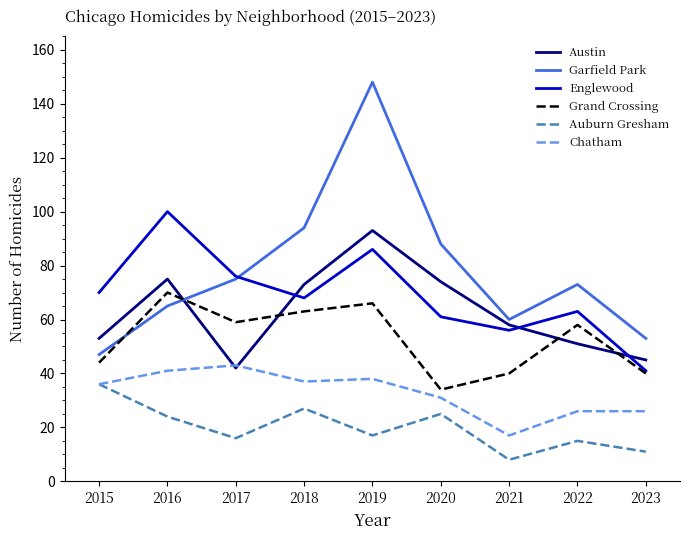

Reading left to right, list all the values displayed in this chart.

Austin: 2015=53	2016=75	2017=42	2018=73	2019=93	2020=74	2021=58	2022=51	2023=45
Garfield Park: 2015=47	2016=65	2017=75	2018=94	2019=148	2020=88	2021=60	2022=73	2023=53
Englewood: 2015=70	2016=100	2017=76	2018=68	2019=86	2020=61	2021=56	2022=63	2023=41
Grand Crossing: 2015=44	2016=70	2017=59	2018=63	2019=66	2020=34	2021=40	2022=58	2023=40
Auburn Gresham: 2015=36	2016=24	2017=16	2018=27	2019=17	2020=25	2021=8	2022=15	2023=11
Chatham: 2015=36	2016=41	2017=43	2018=37	2019=38	2020=31	2021=17	2022=26	2023=26